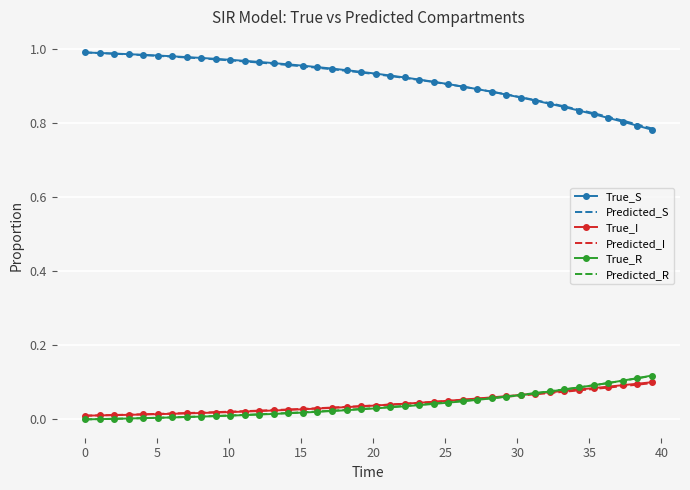

Which series has the widest spread of values?

True_S